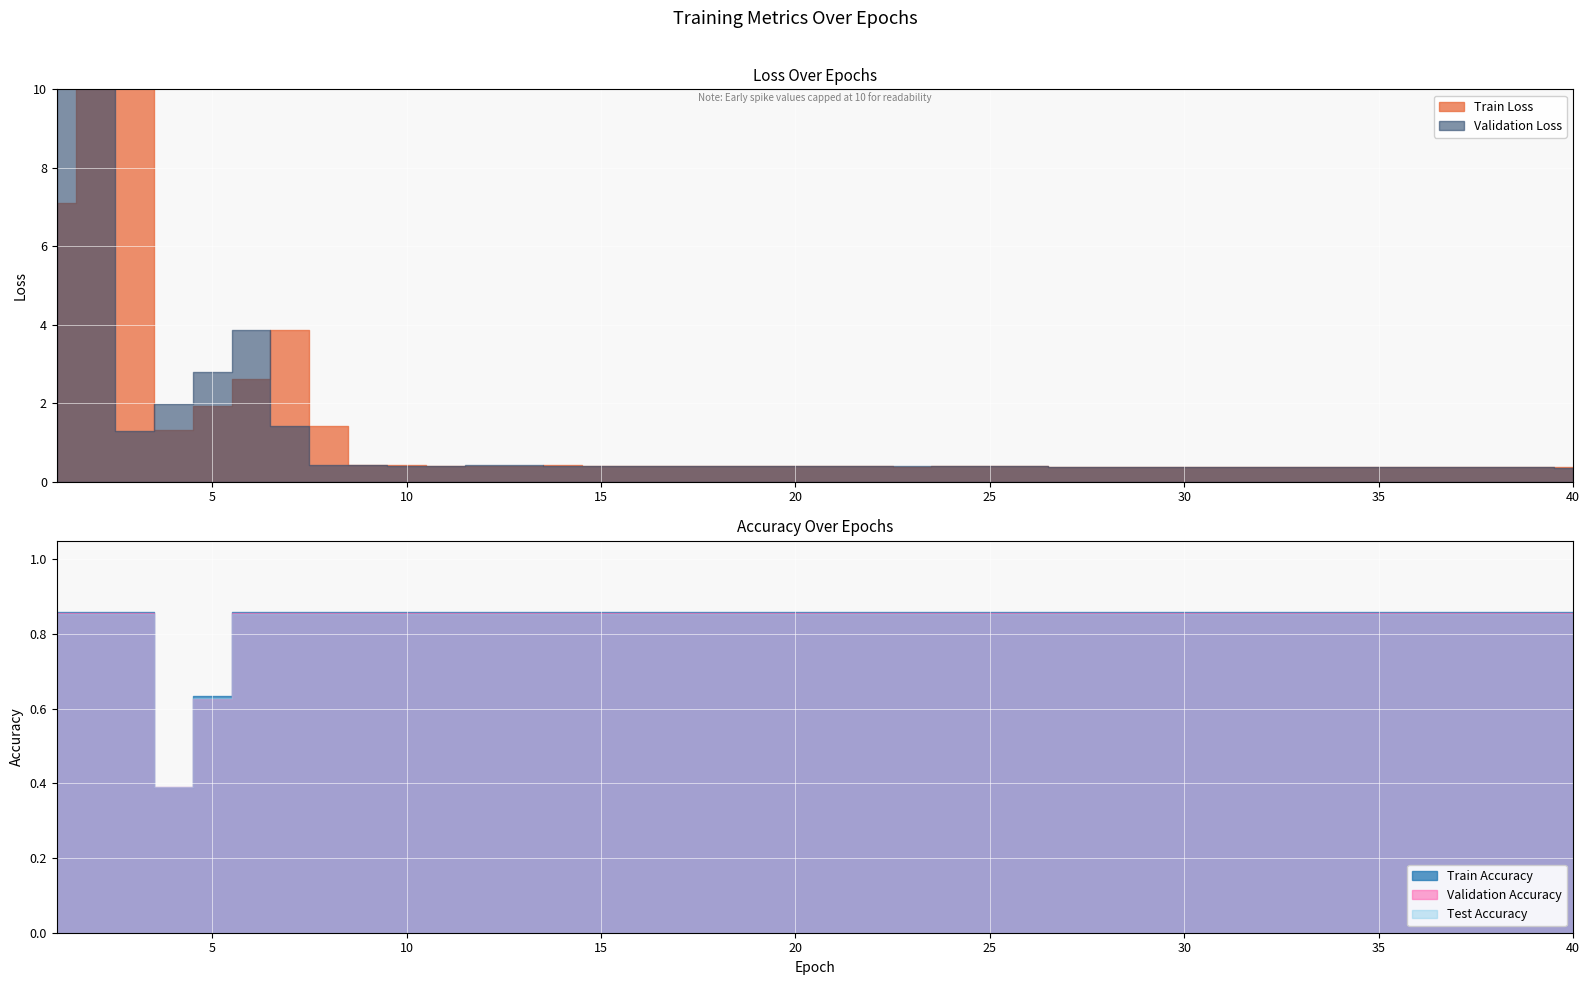

How many Validation Accuracy values are between 0 and 1?

40